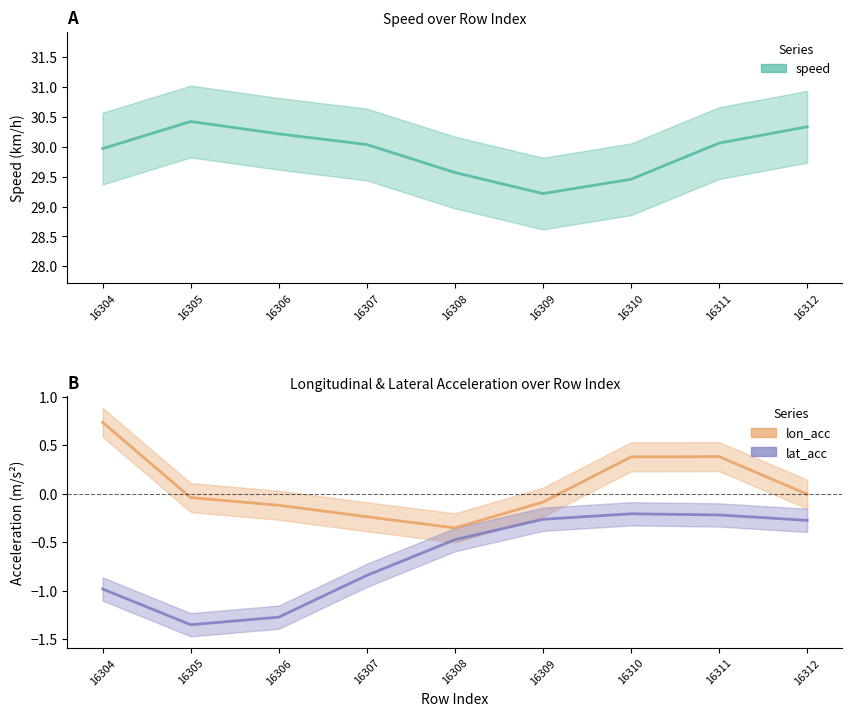

What value does the lat_acc series have at 16307?

-0.8